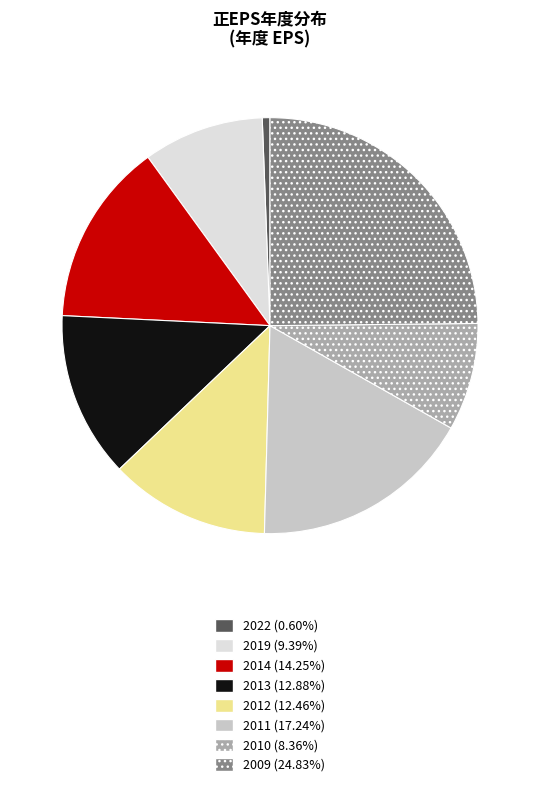

Is there a majority slice in this chart?

No